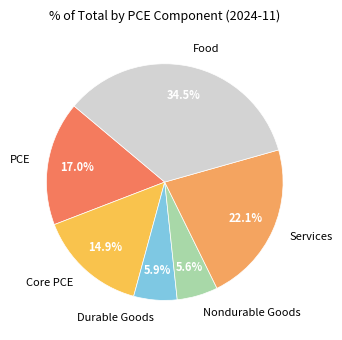

What is the largest slice in the pie chart?

Food